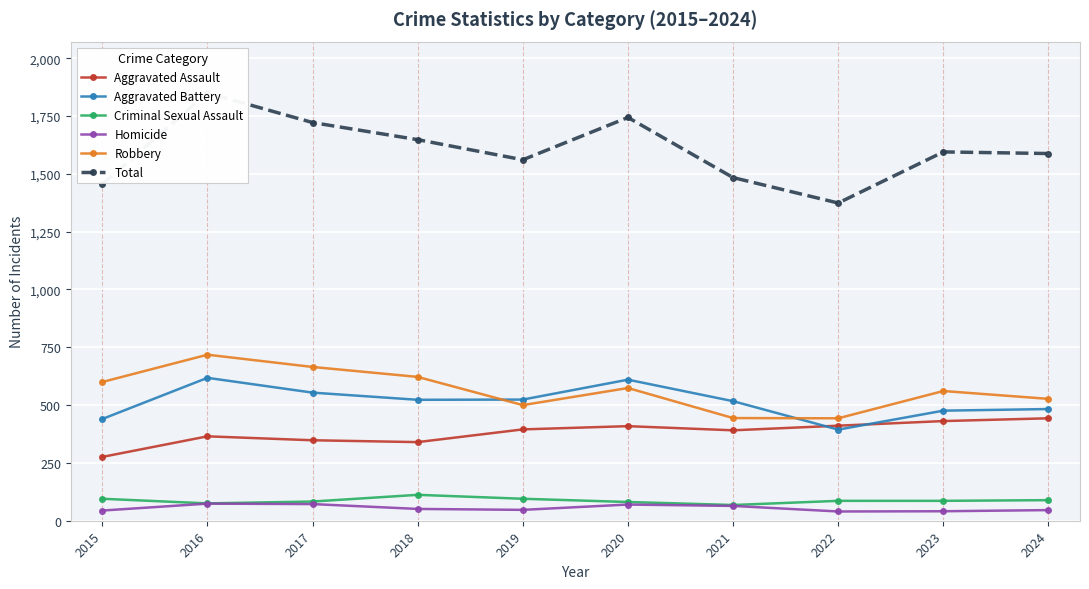

At which label does Criminal Sexual Assault reach its minimum?

2021